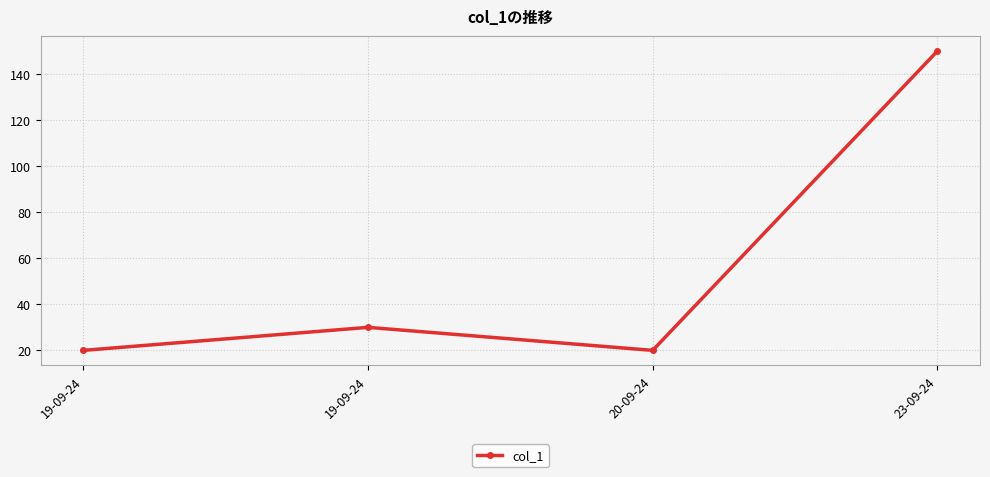

How many series are shown in this chart?

1